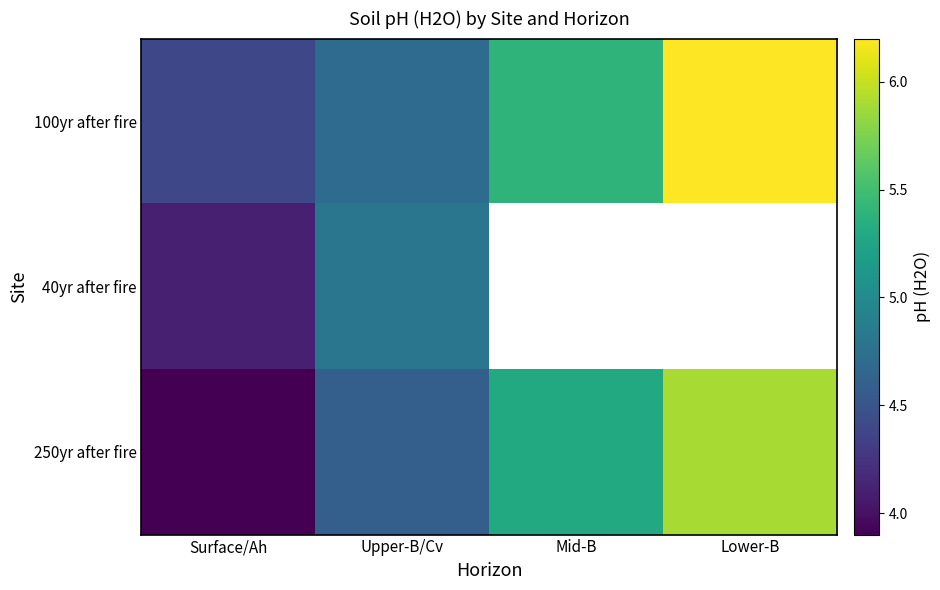

At which label is 100yr after fire closest to 5?

Upper-B/Cv